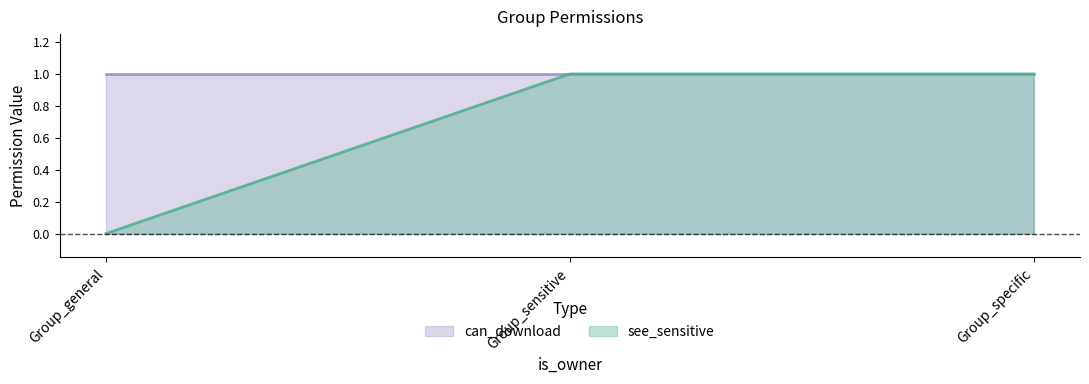

At which category does the chart reach its peak across all series?

Group_sensitive